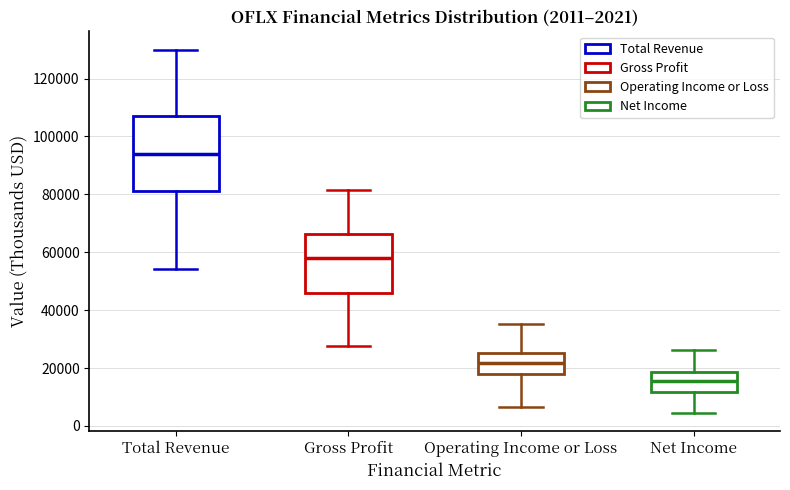

Which box has the highest median line?

Total Revenue